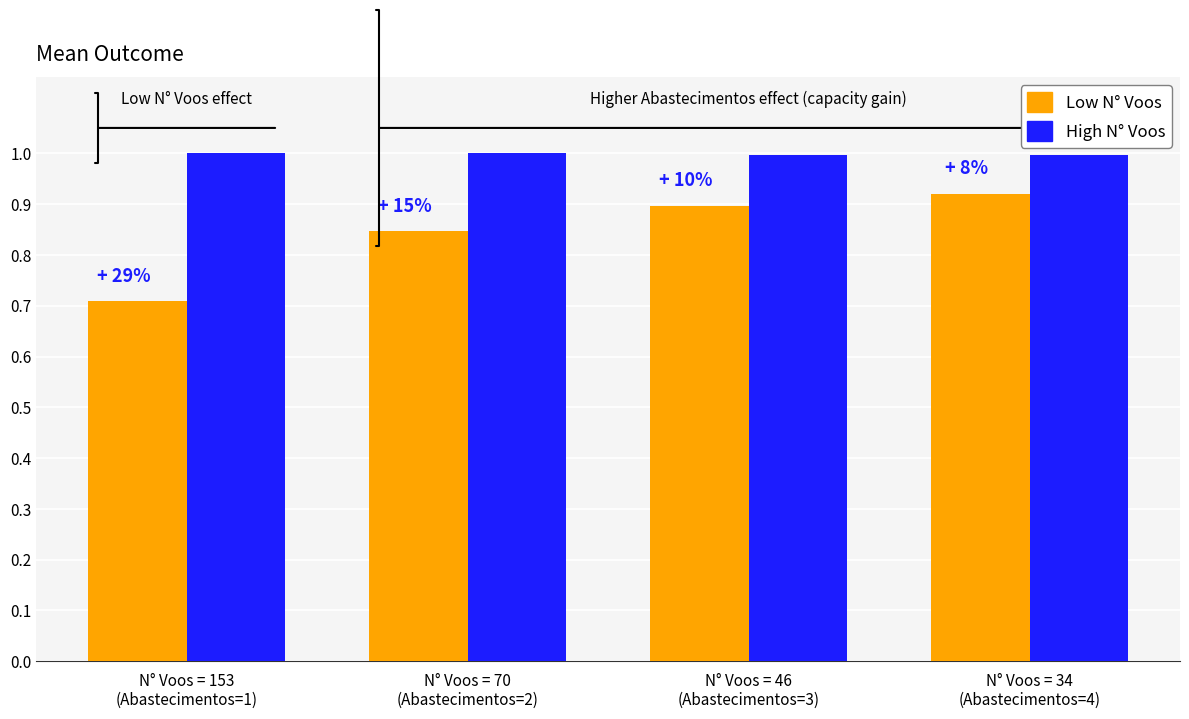

What is the maximum value shown in the chart?

1.0